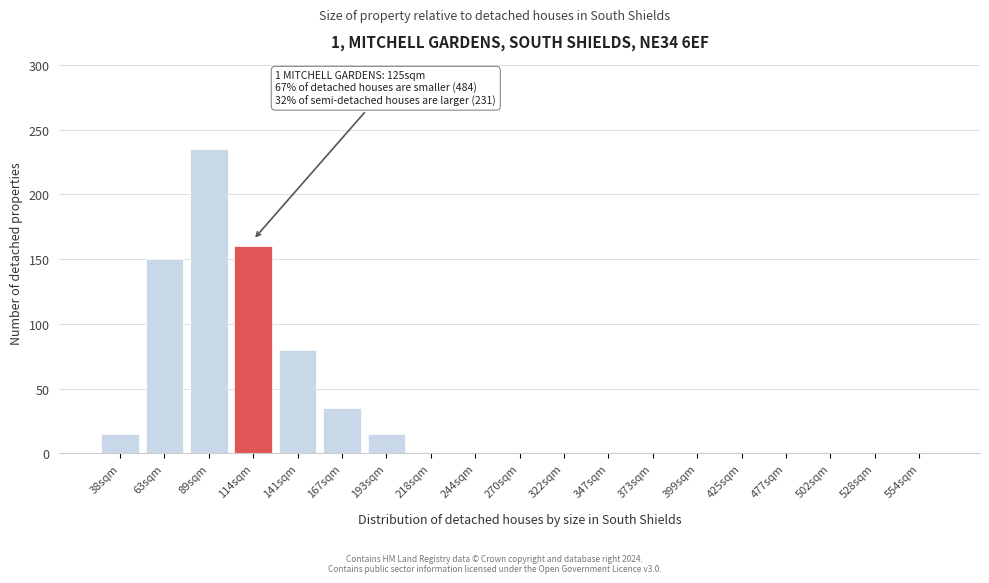

Reading left to right, transcribe all the data shown in this chart.

38sqm=15	63sqm=150	89sqm=235	114sqm=160	141sqm=80	167sqm=35	193sqm=15	218sqm=0	244sqm=0	270sqm=0	322sqm=0	347sqm=0	373sqm=0	399sqm=0	425sqm=0	477sqm=0	502sqm=0	528sqm=0	554sqm=0